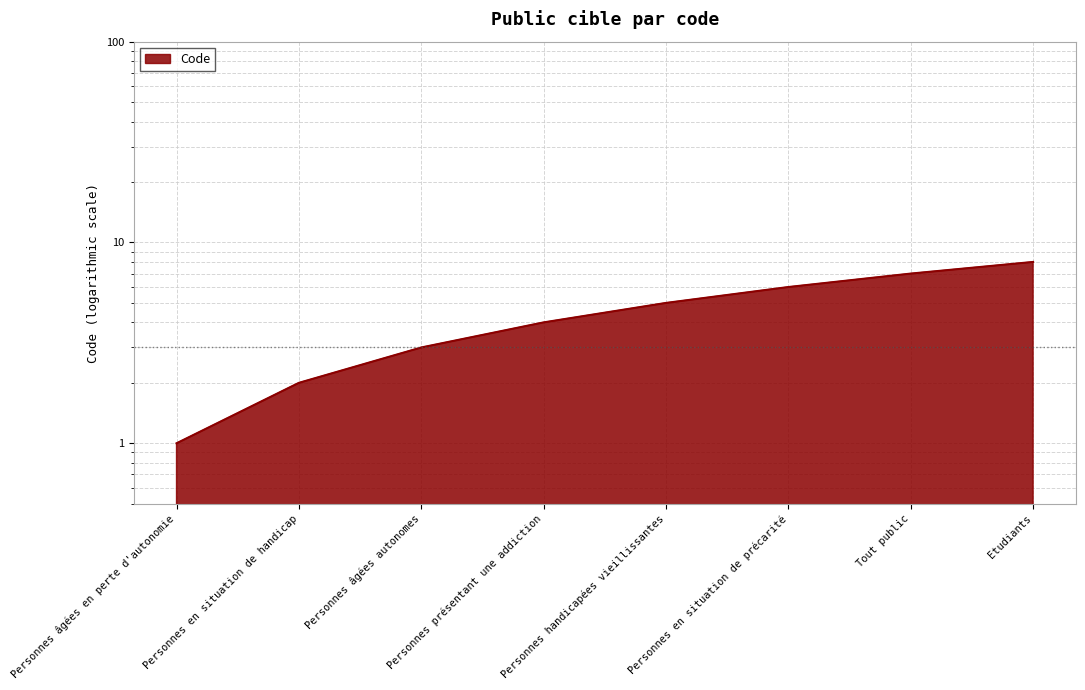

Reading left to right, transcribe all the data shown in this chart.

Personnes âgées en perte d'autonomie=1	Personnes en situation de handicap=2	Personnes âgées autonomes=3	Personnes présentant une addiction=4	Personnes handicapées vieillissantes=5	Personnes en situation de précarité=6	Tout public=7	Etudiants=8